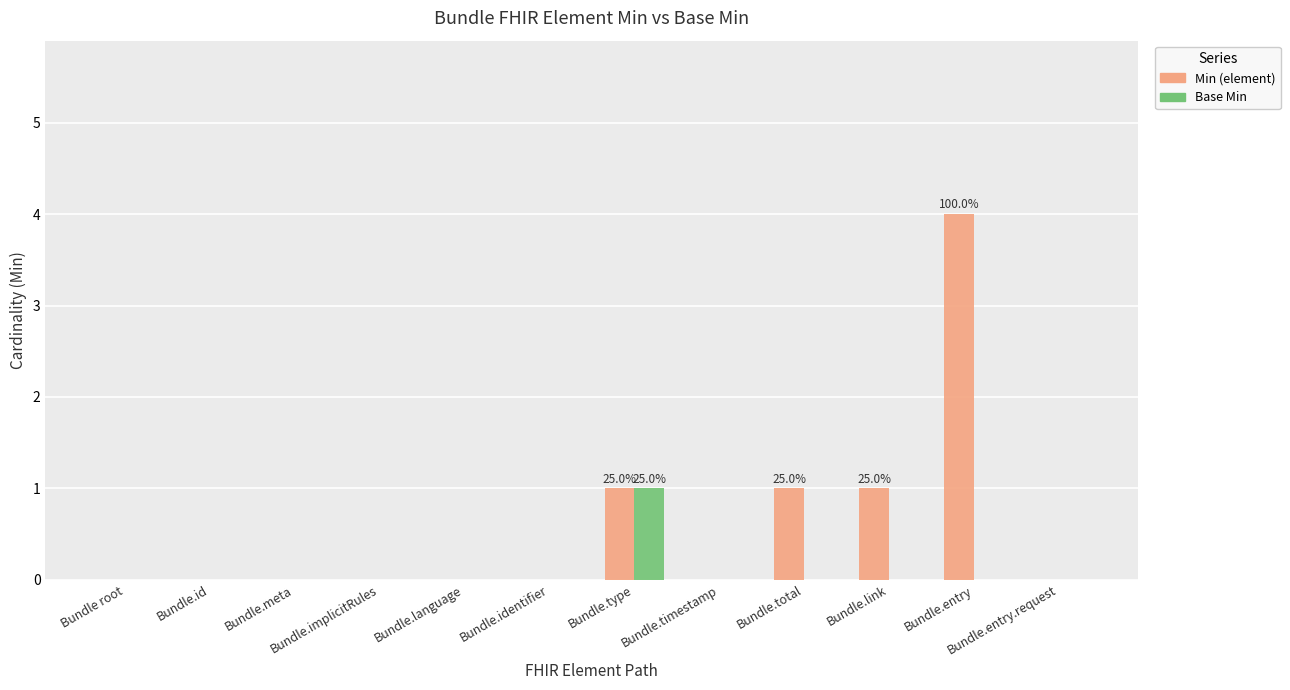

How many distinct data groups are displayed?

2